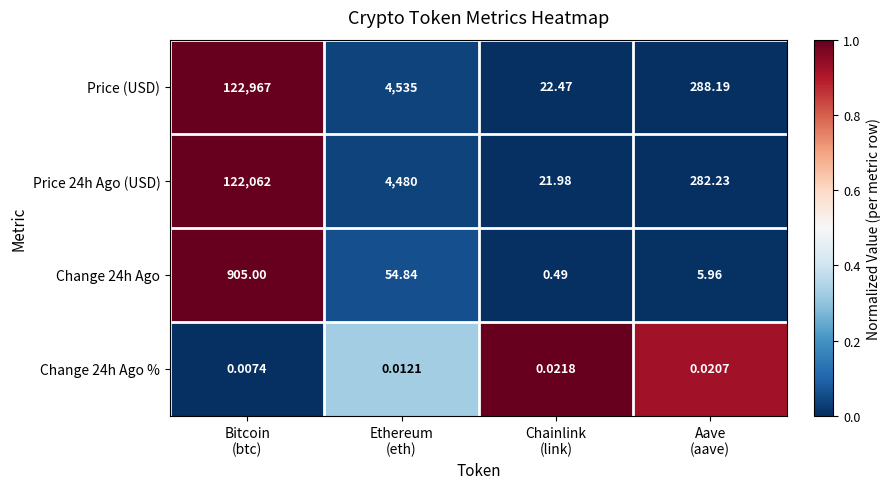

Which label corresponds to the largest value in the chart?

Bitcoin
(btc)